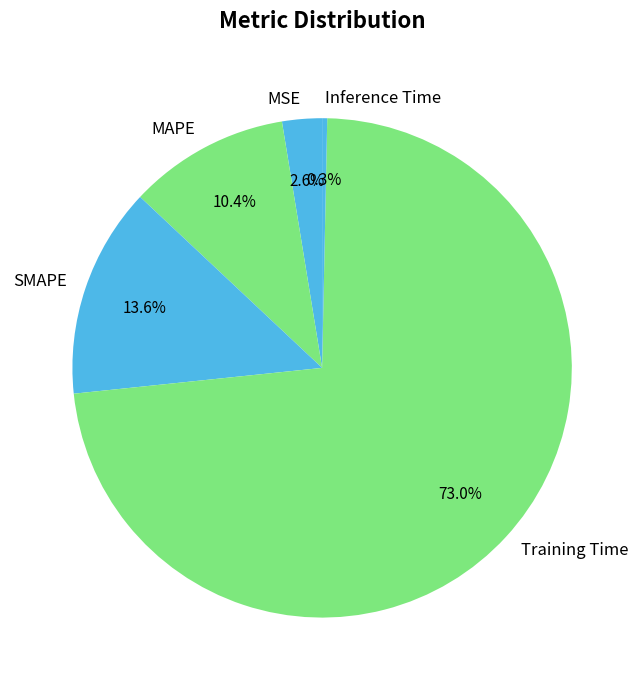

Between Training Time and SMAPE, which is larger?

Training Time